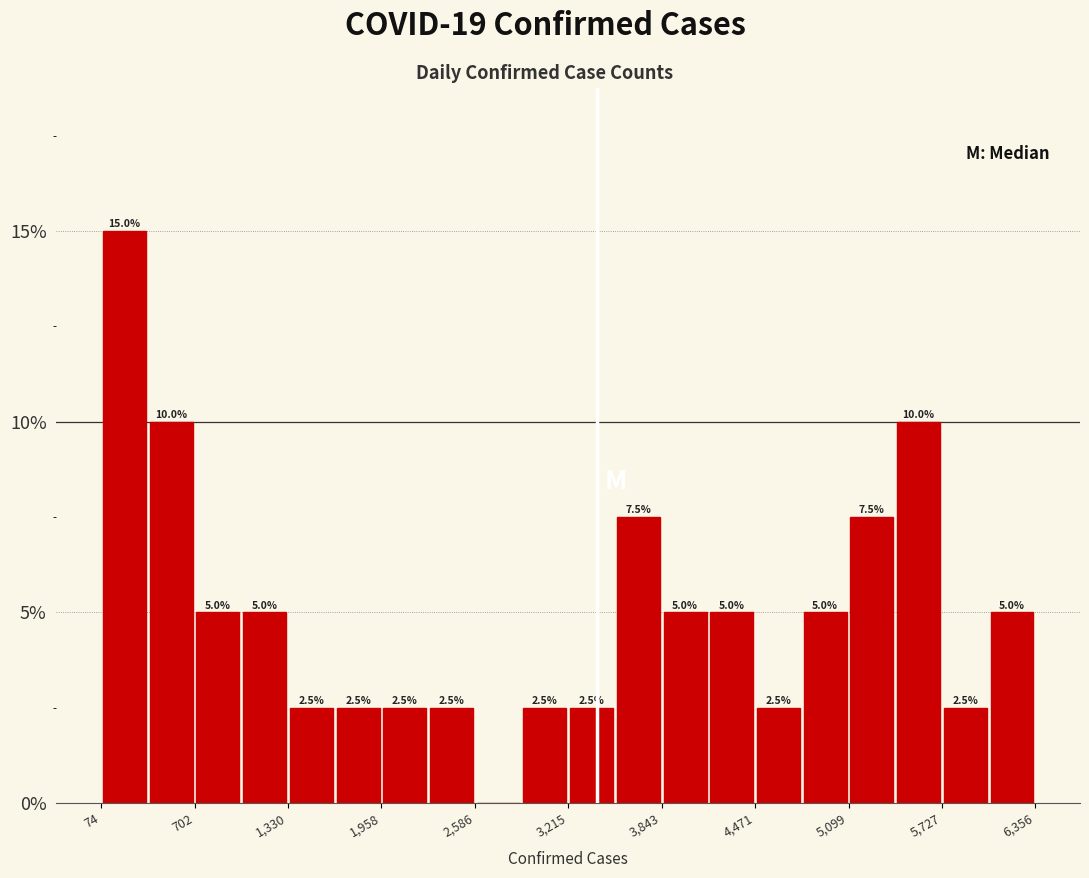

Read against the x-axis, roughly where is the centre of the tallest bar?

200